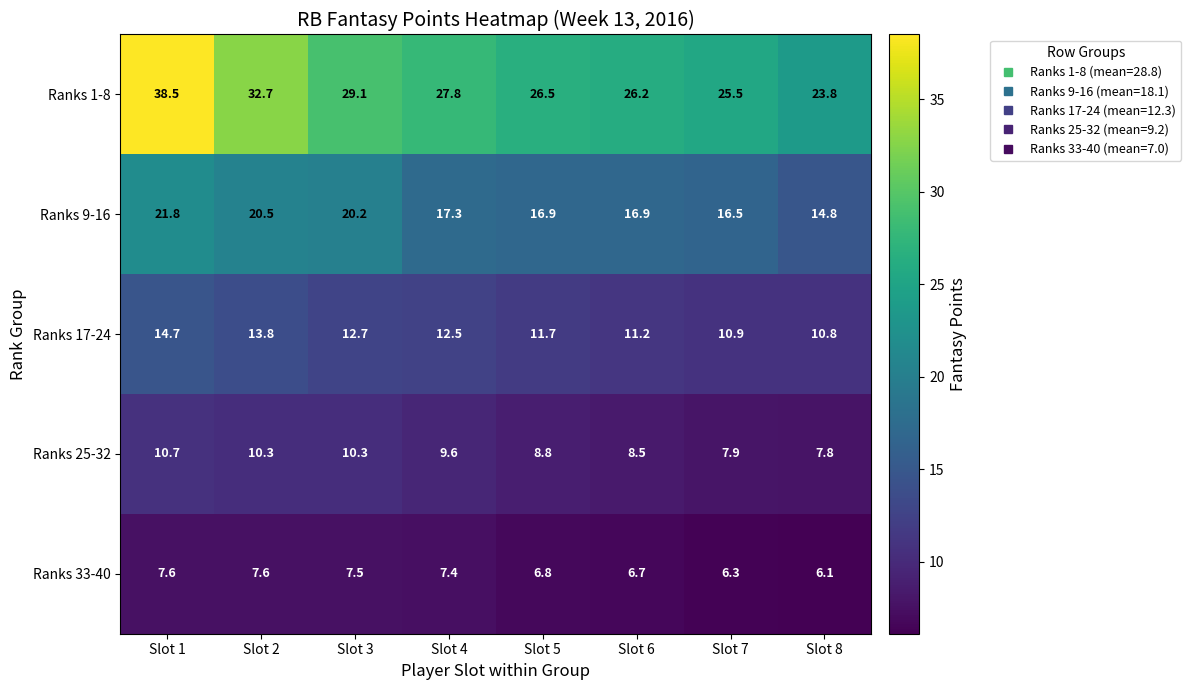

What is the minimum value for Ranks 33-40?

6.1